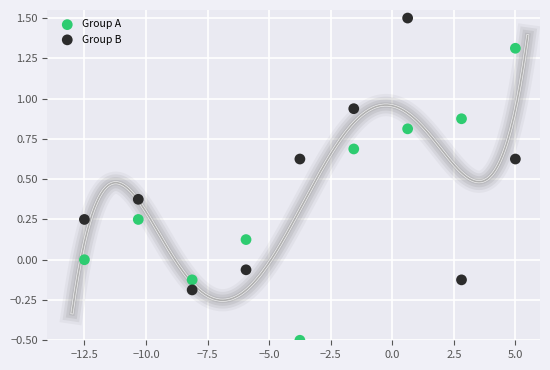

Across all data points, what is the range of X values (max minus min)?

17.5